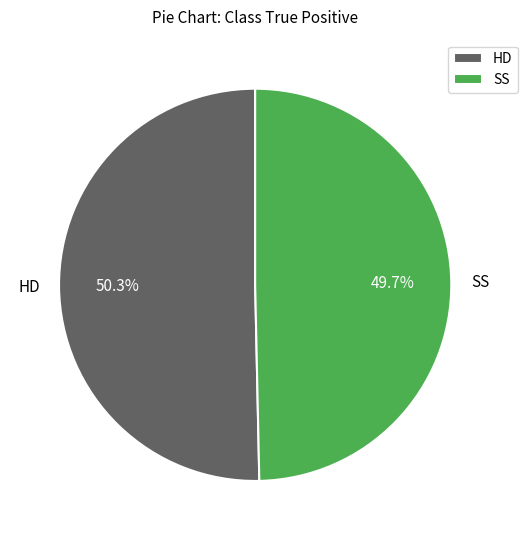

What is the total percentage of HD and SS?

100.0%